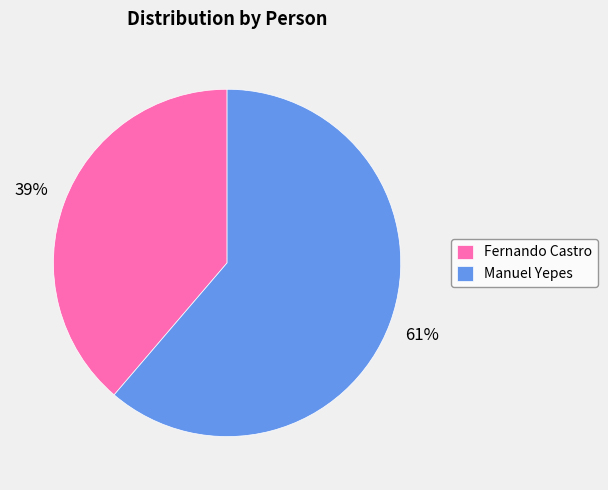

Which has a higher value, Manuel Yepes or Fernando Castro?

Manuel Yepes